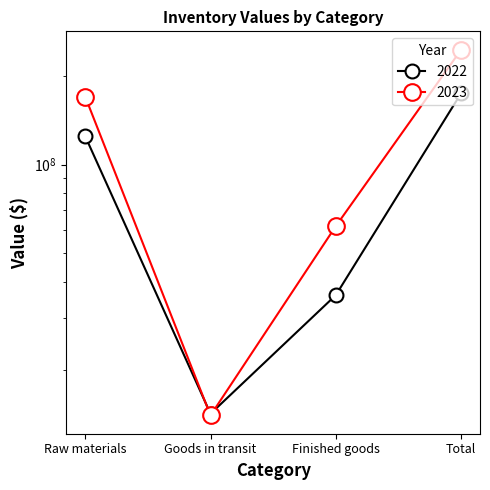

Reading right to left, what are all the values shown in this chart?

2022: Total=175246880	Finished goods=36007385	Goods in transit=14209354	Raw materials=125030141
2023: Total=246330980	Finished goods=61830694	Goods in transit=14024693	Raw materials=170475593